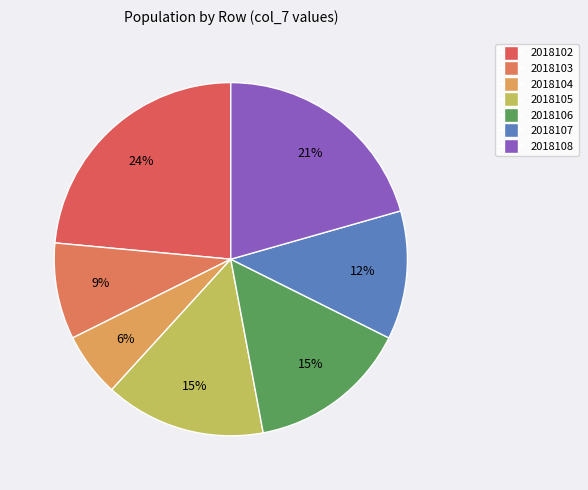

Rank the categories by value from highest to lowest.

2018102, 2018108, 2018105, 2018106, 2018107, 2018103, 2018104